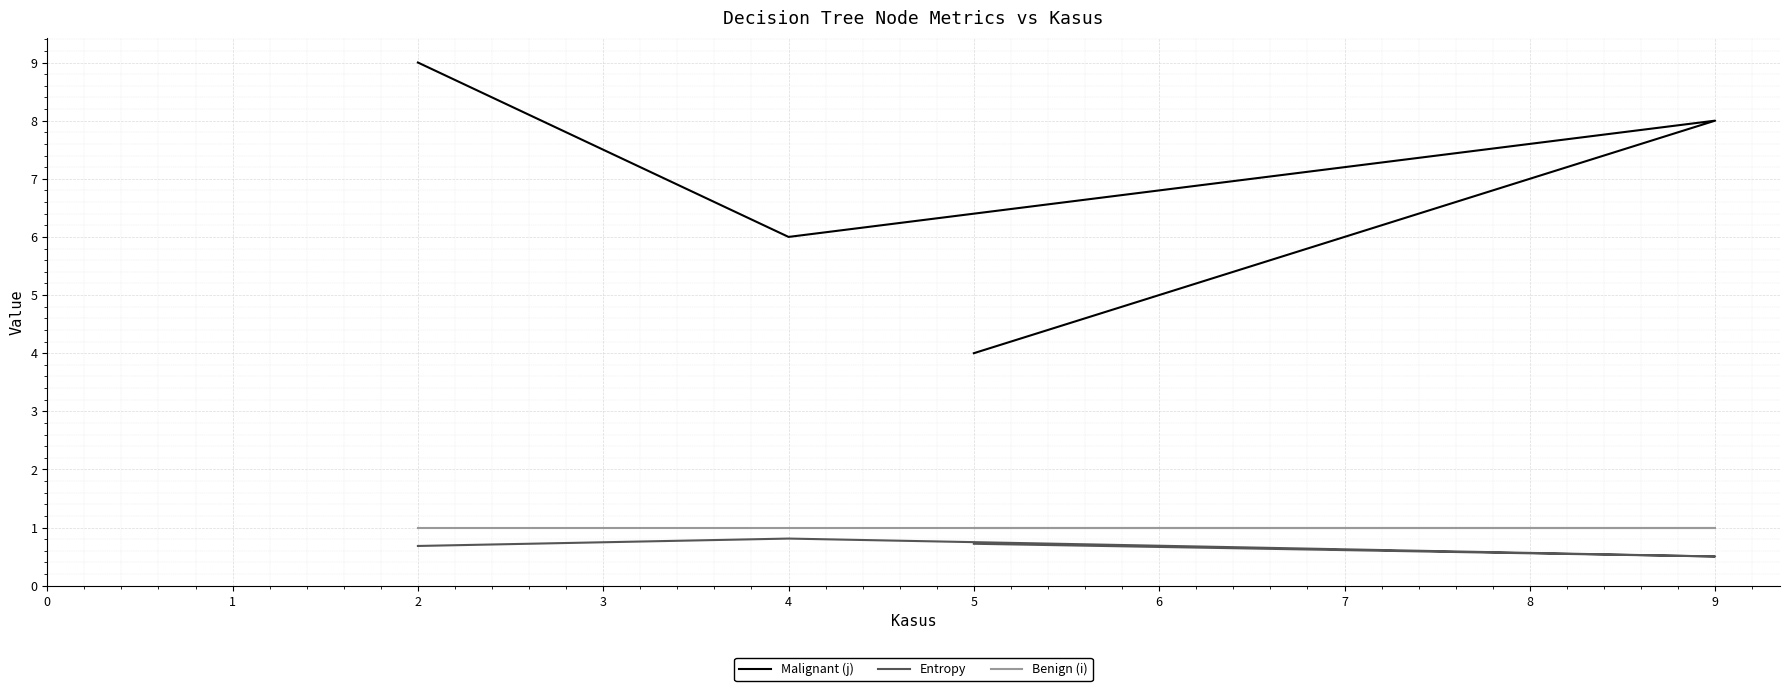

Is this an area chart (filled region under the line)?

No